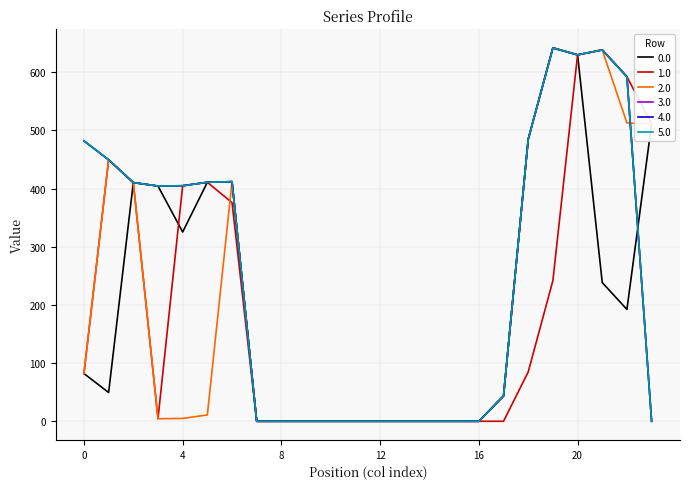

Is this an area chart (filled region under the line)?

No